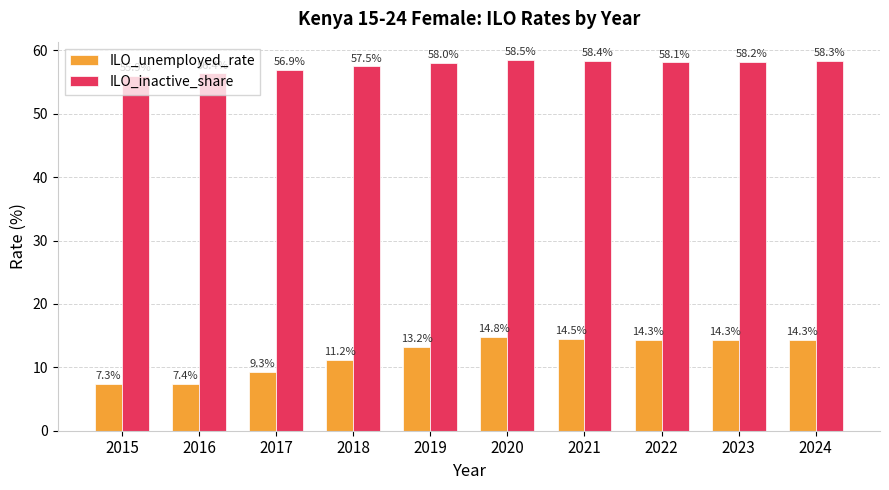

What is the value of the ILO_inactive_share bar at the 5th from the left?

58.0